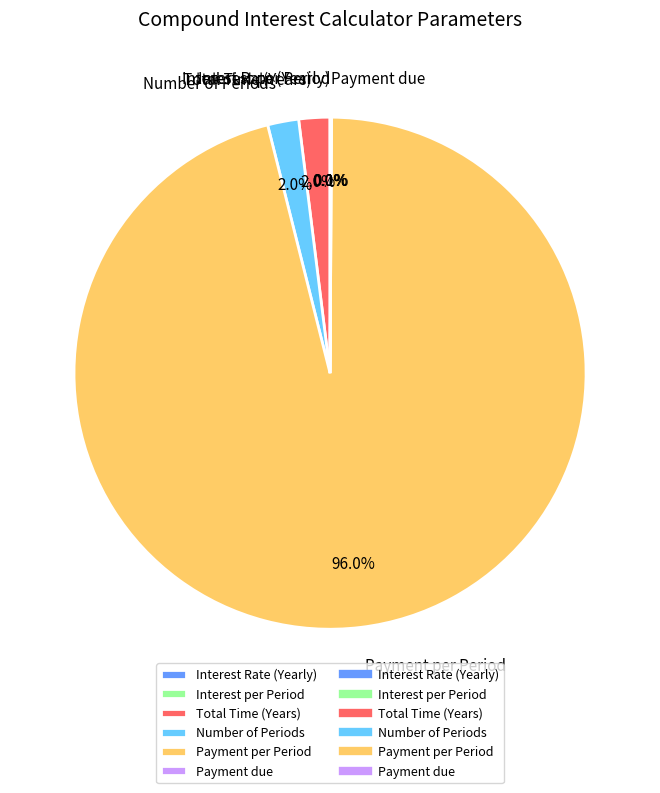

To the nearest percent, what portion does Total Time (Years) represent?

2%